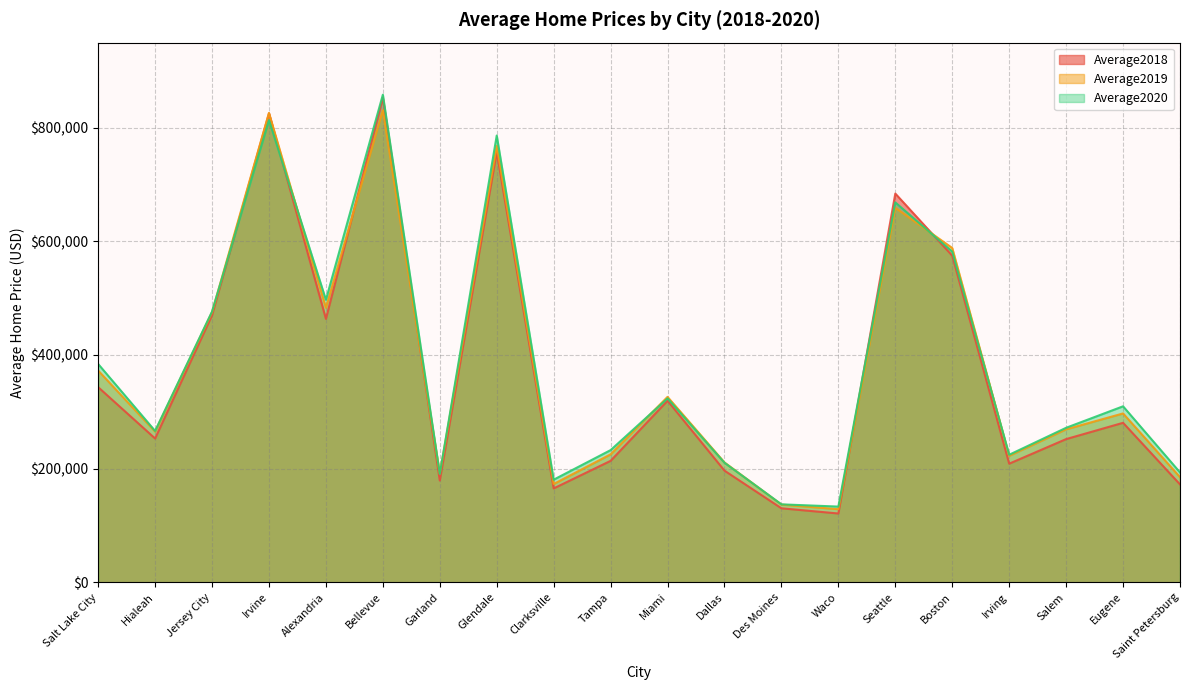

Which series ends up on top after the final intersection of Average2018 and Average2019?

Average2019